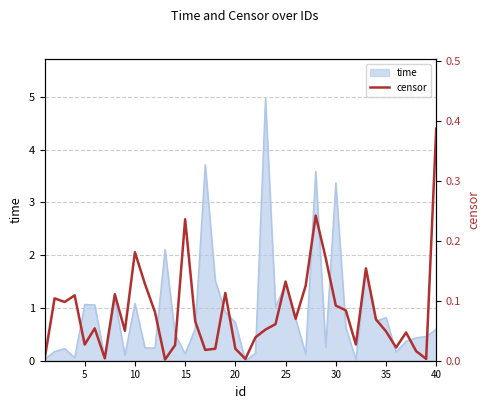

What is the highest value of the time series?

5.0